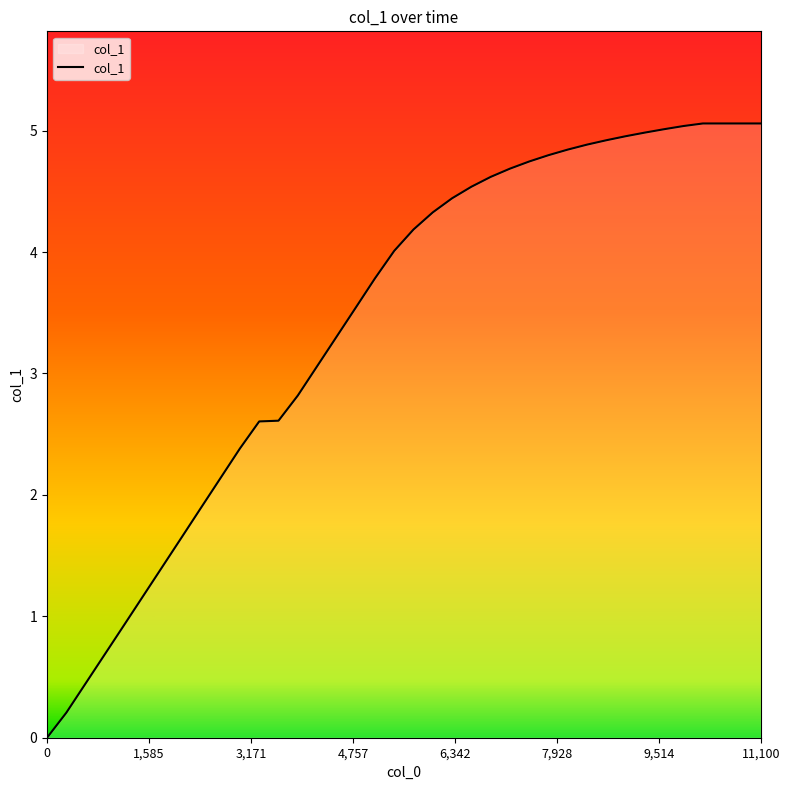

What is the maximum value shown in the chart?

5.1